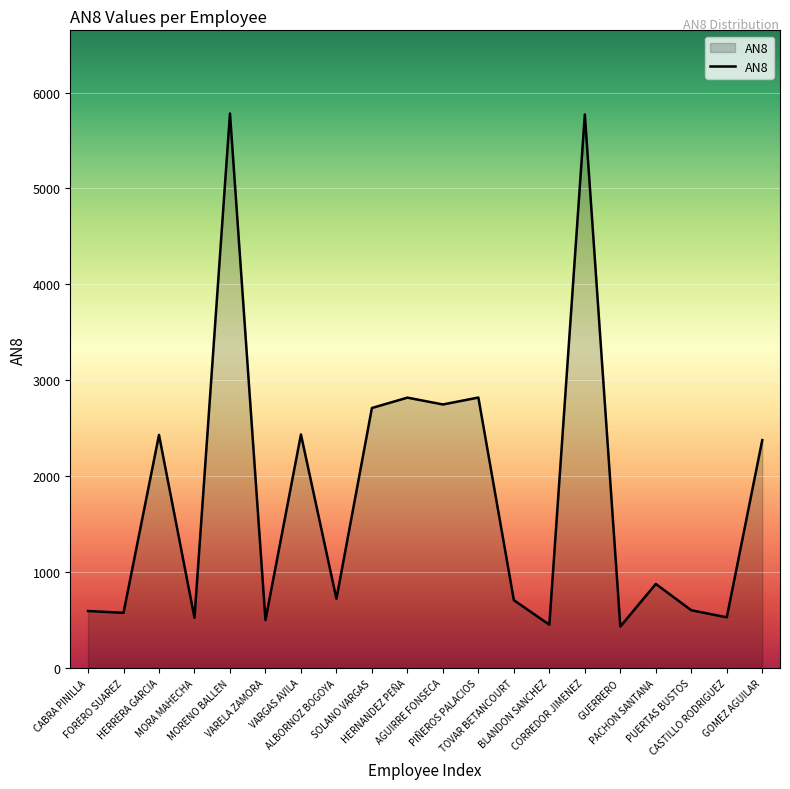

What is the greatest value displayed?

5782